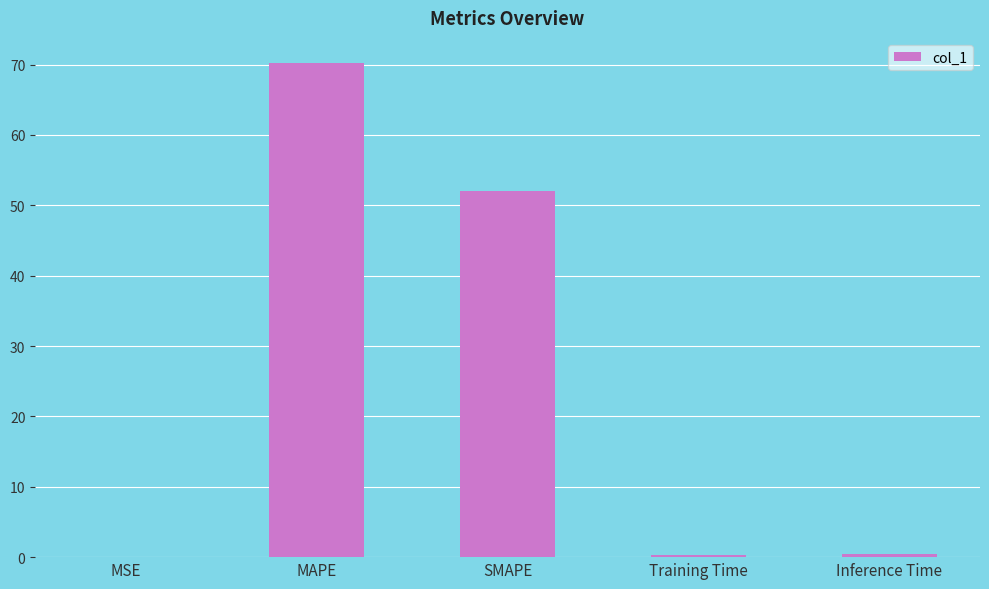

What is the greatest value displayed?

70.3